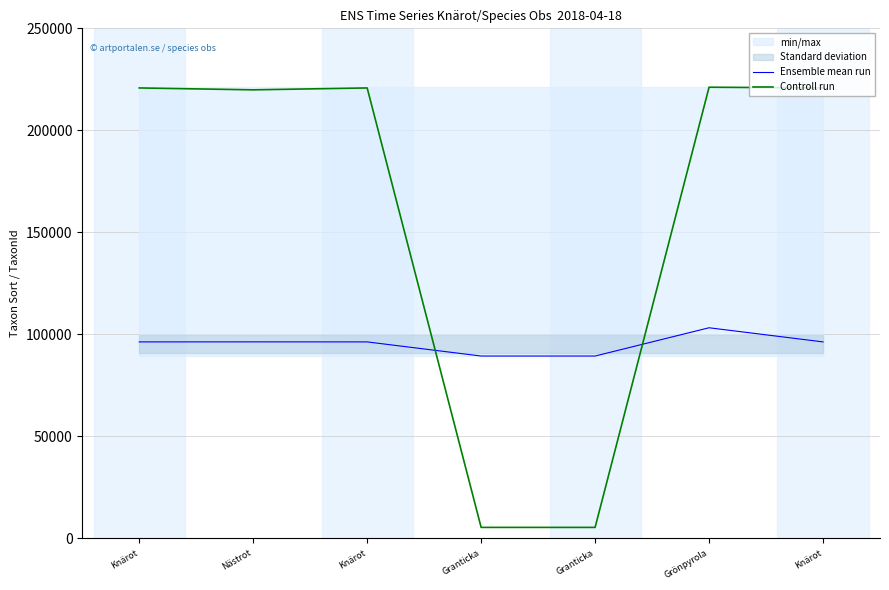

Reading left to right, what are all the values shown in this chart?

Ensemble mean run: 96334	96355	96334	89410	89410	103265	96334
Controll run: 220787	219862	220787	5432	5432	221144	220787